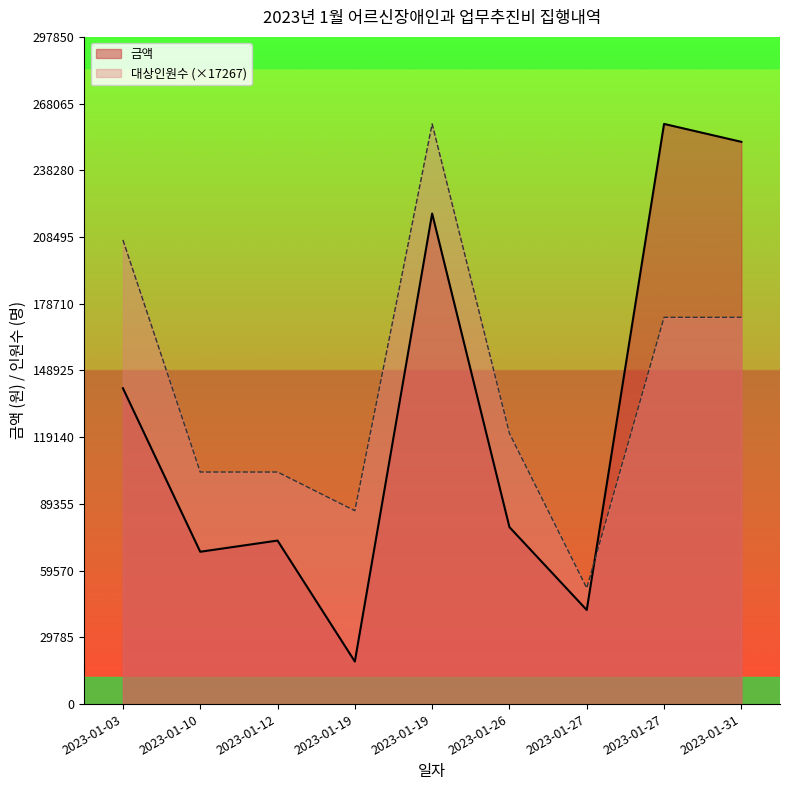

Is it true that 금액 equals 251000.0 at 2023-01-31?

True